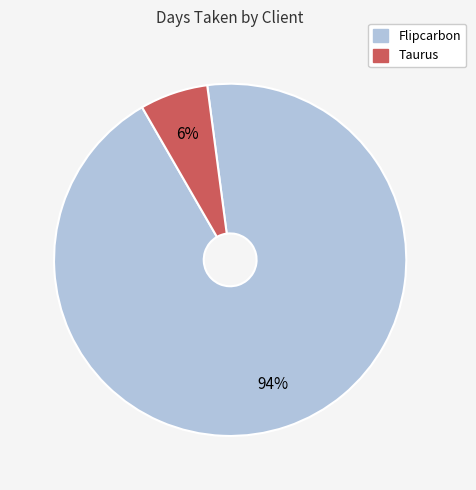

How many slices are in this pie chart?

2